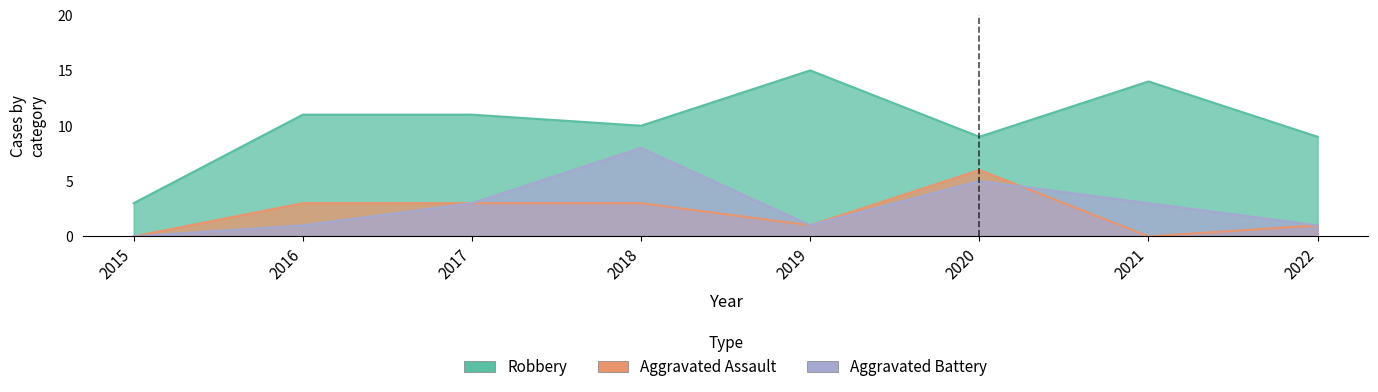

Where do Aggravated Assault and Aggravated Battery first cross each other?

2020 and 2021